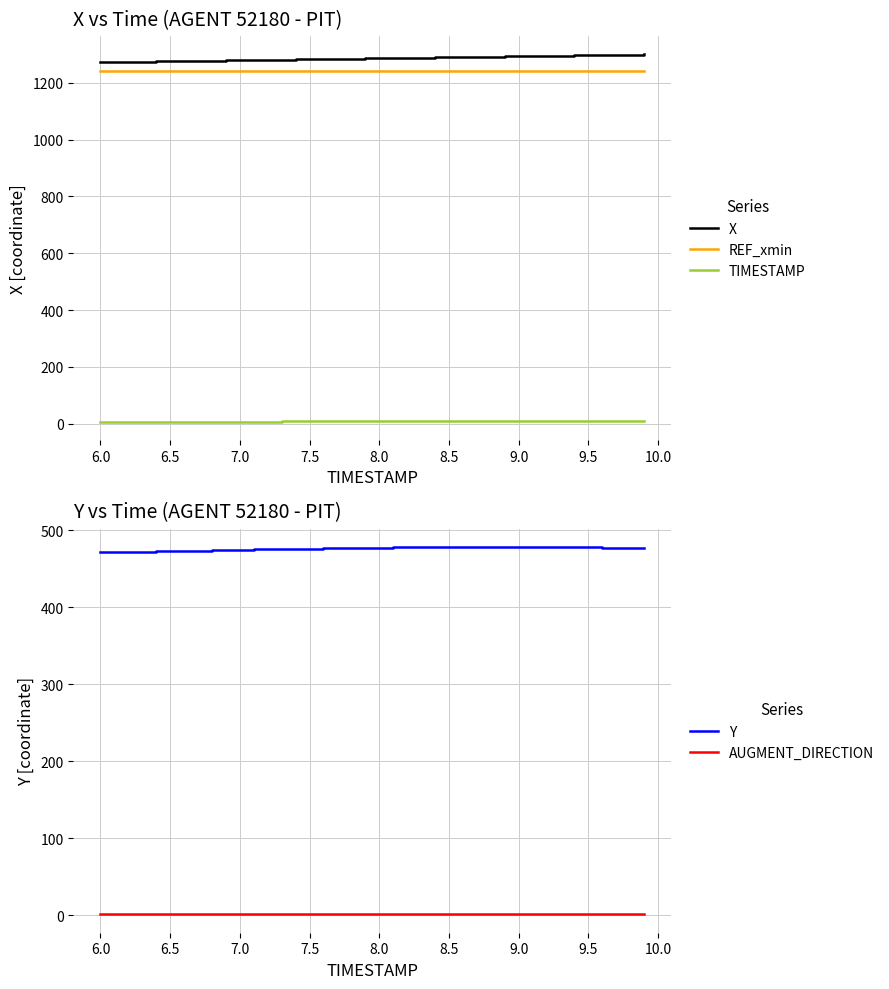

What is the highest value of the REF_xmin series?

1243.1